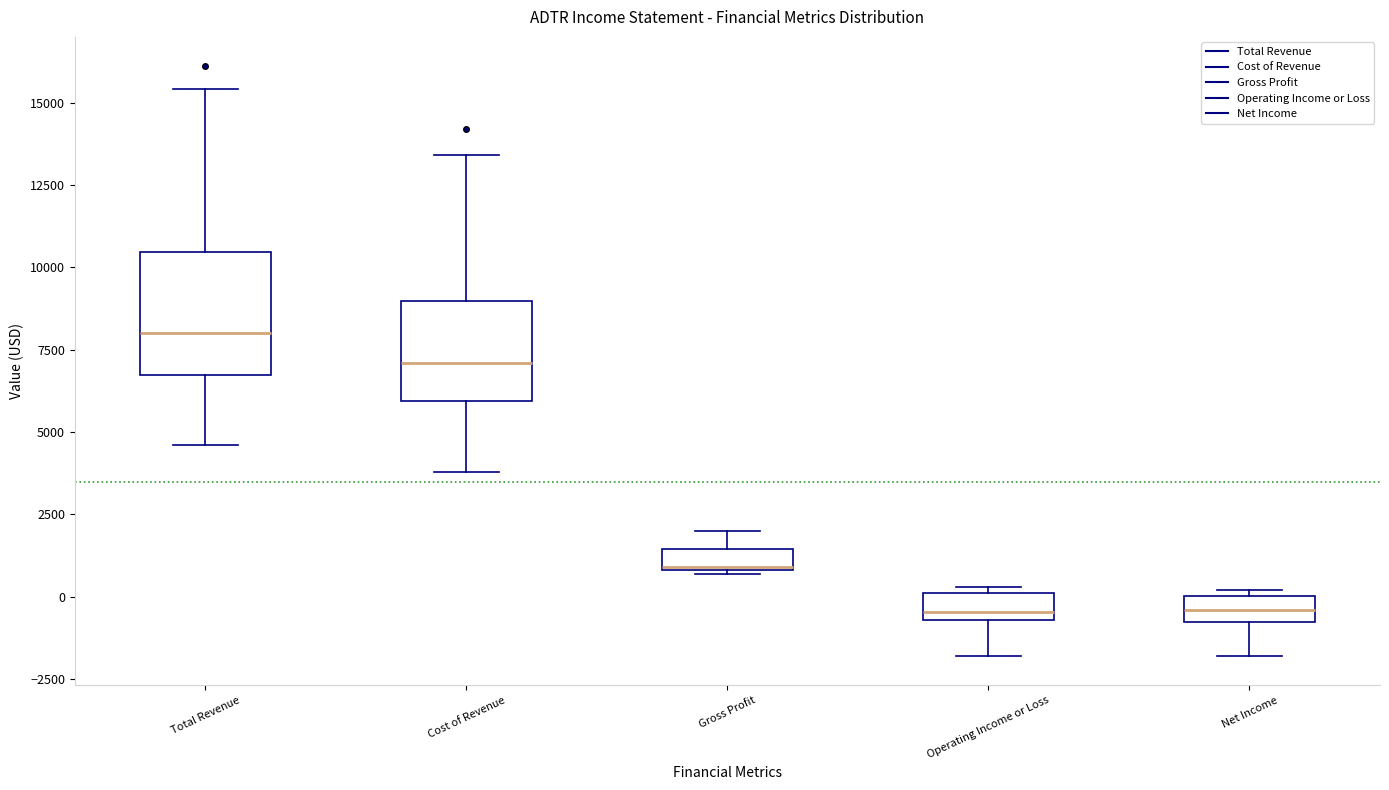

Comparing the boxes themselves (not the whiskers), which one is the tallest?

Total Revenue